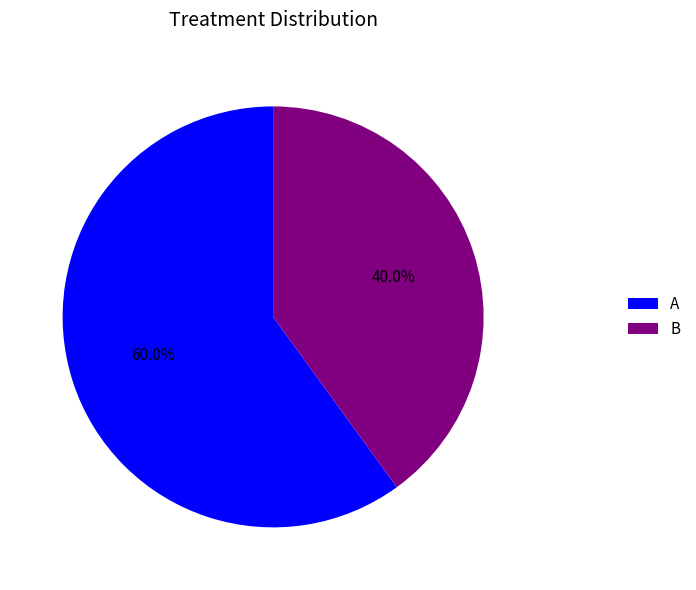

Approximately how many times larger is the value at B compared to A?

0.7